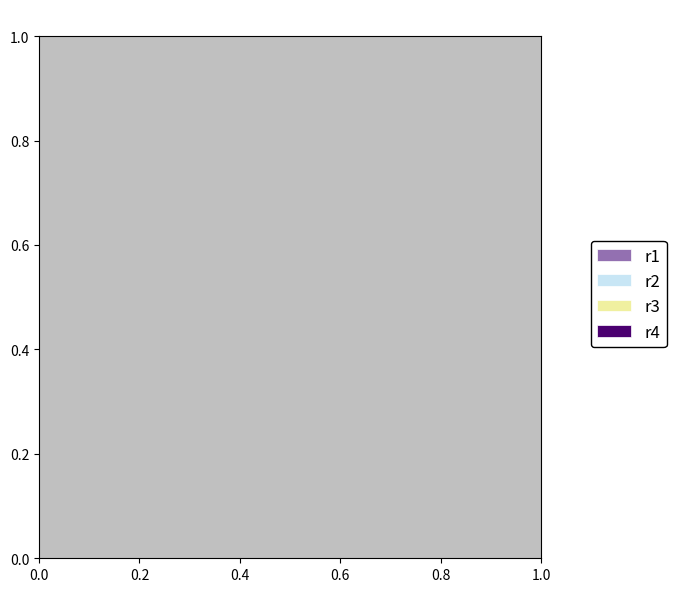

Which category has the smallest portion of the pie?

r2